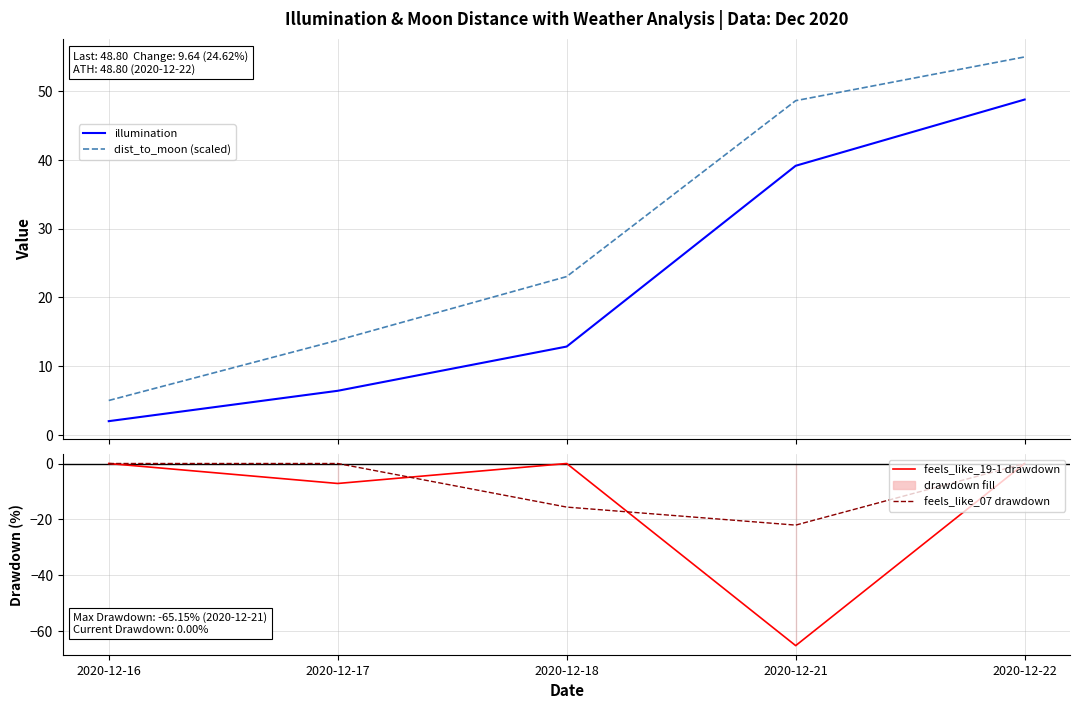

Rank the categories by feels_like_19-1 drawdown value from lowest to highest.

2020-12-21, 2020-12-17, 2020-12-16, 2020-12-18, 2020-12-22